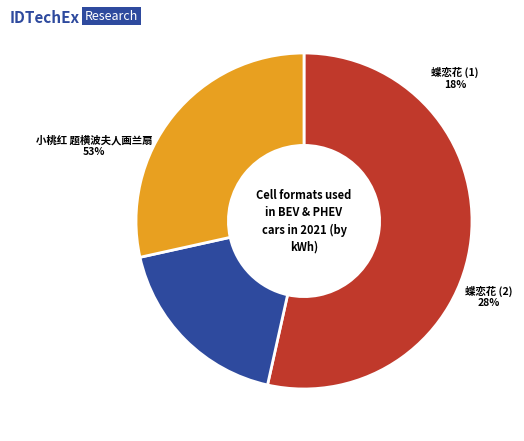

How many slices are in this pie chart?

3